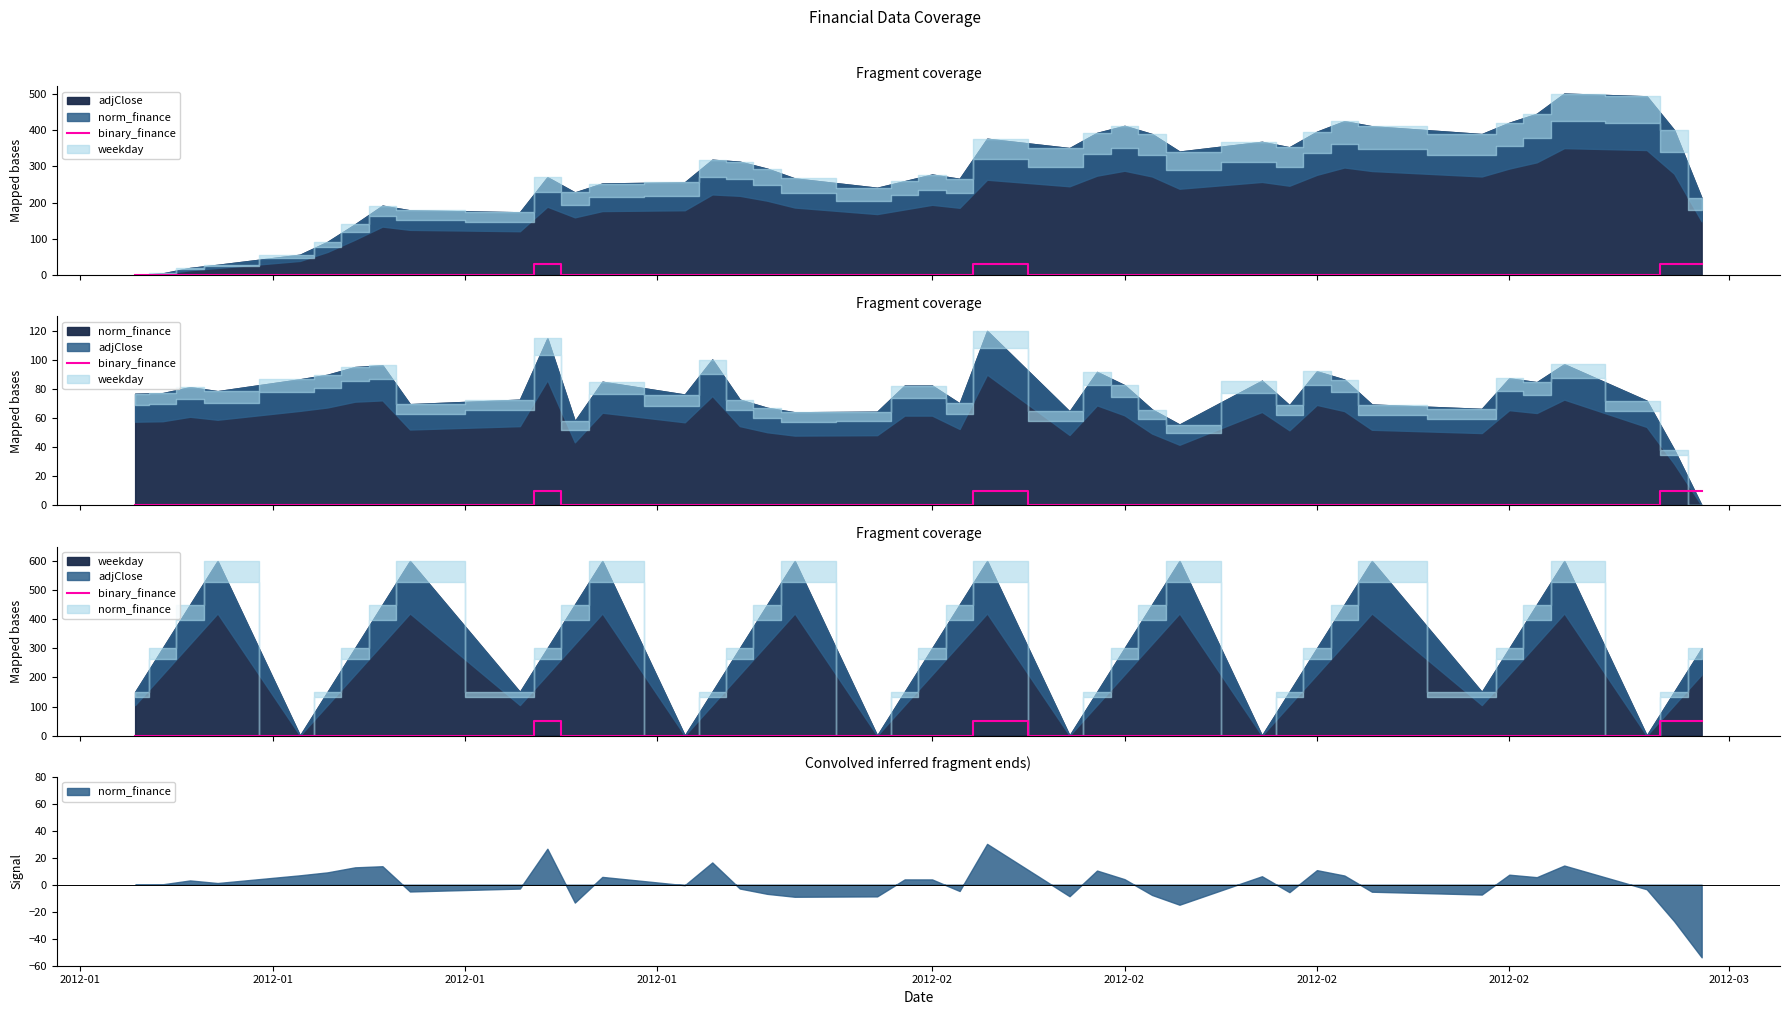

What is the difference between the maximum and minimum values?

50